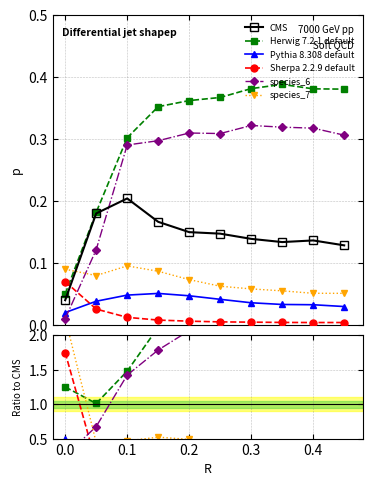

In Sherpa 2.2.9 default, how many points are lower than both neighbors (excluding endpoints)?

1